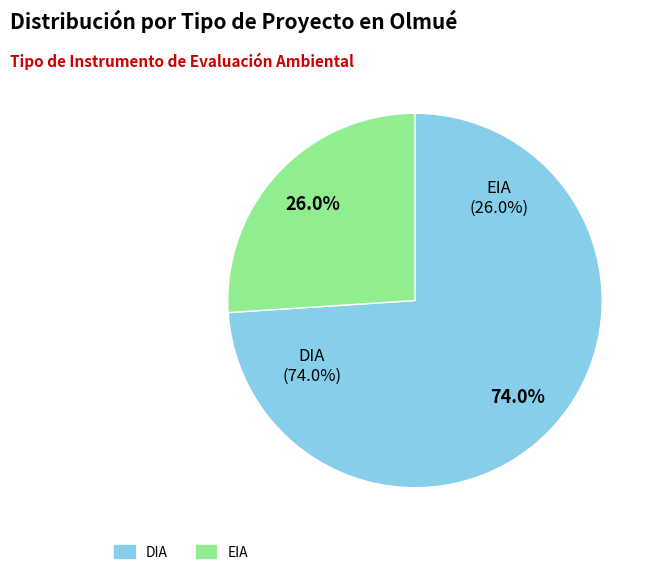

Is there a majority slice in this chart?

No